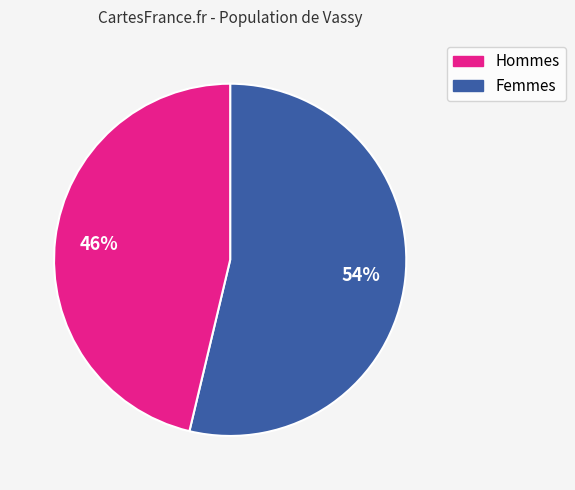

To the nearest percent, what is the average slice percentage?

50%